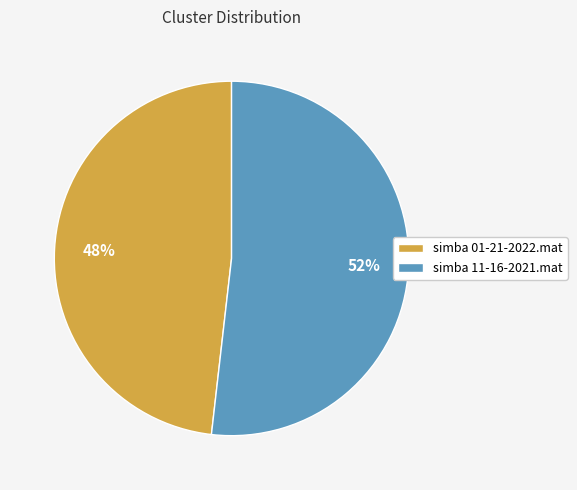

To the nearest percent, what percentage of the pie is simba 01-21-2022.mat?

48%